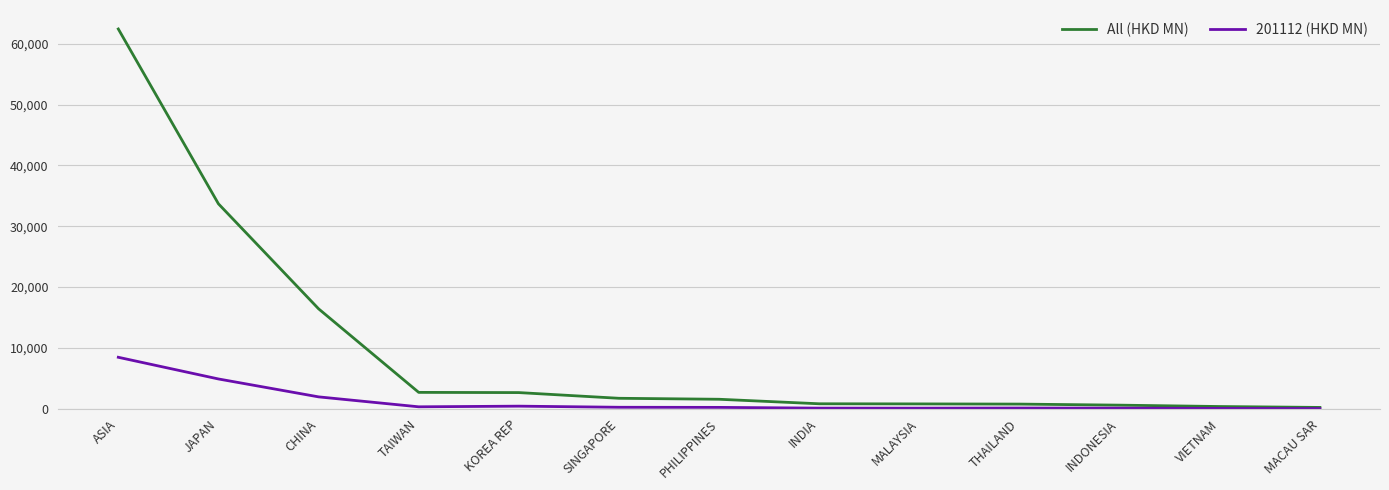

What value does the 201112 (HKD MN) series have at MACAU SAR?

17.1